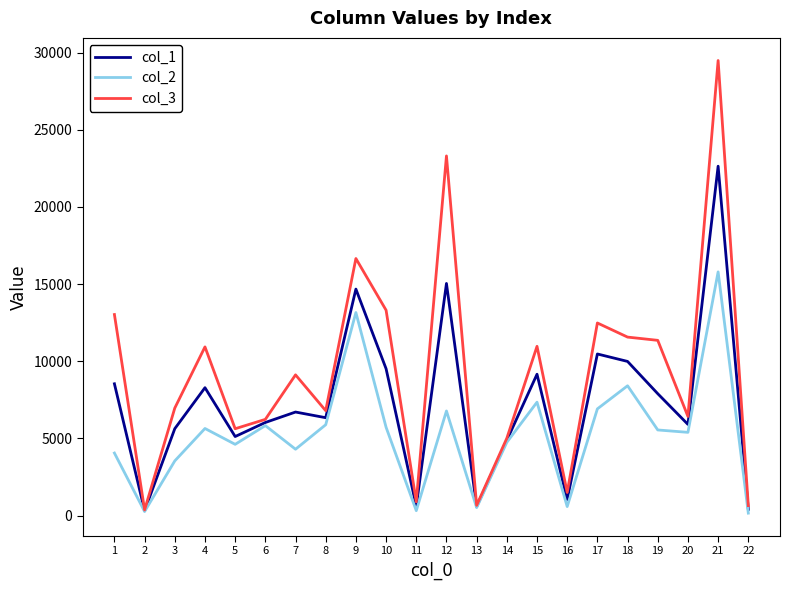

Rank the series by their average value, from highest to lowest.

col_3, col_1, col_2